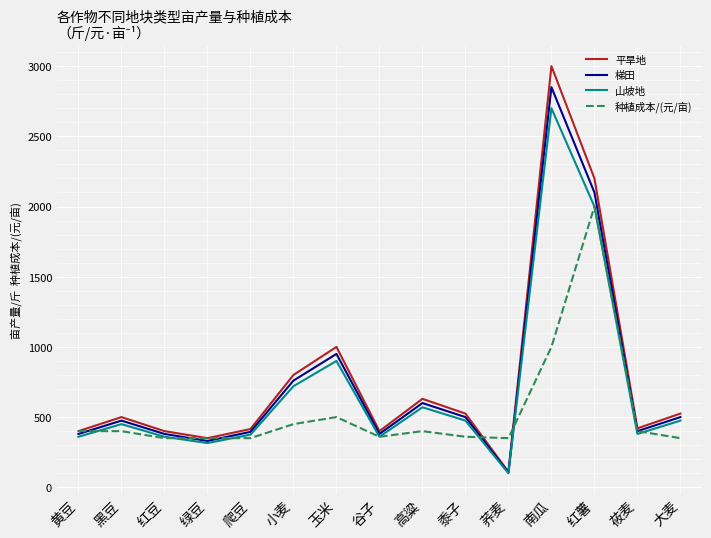

At which category is the sum across all series the highest?

南瓜